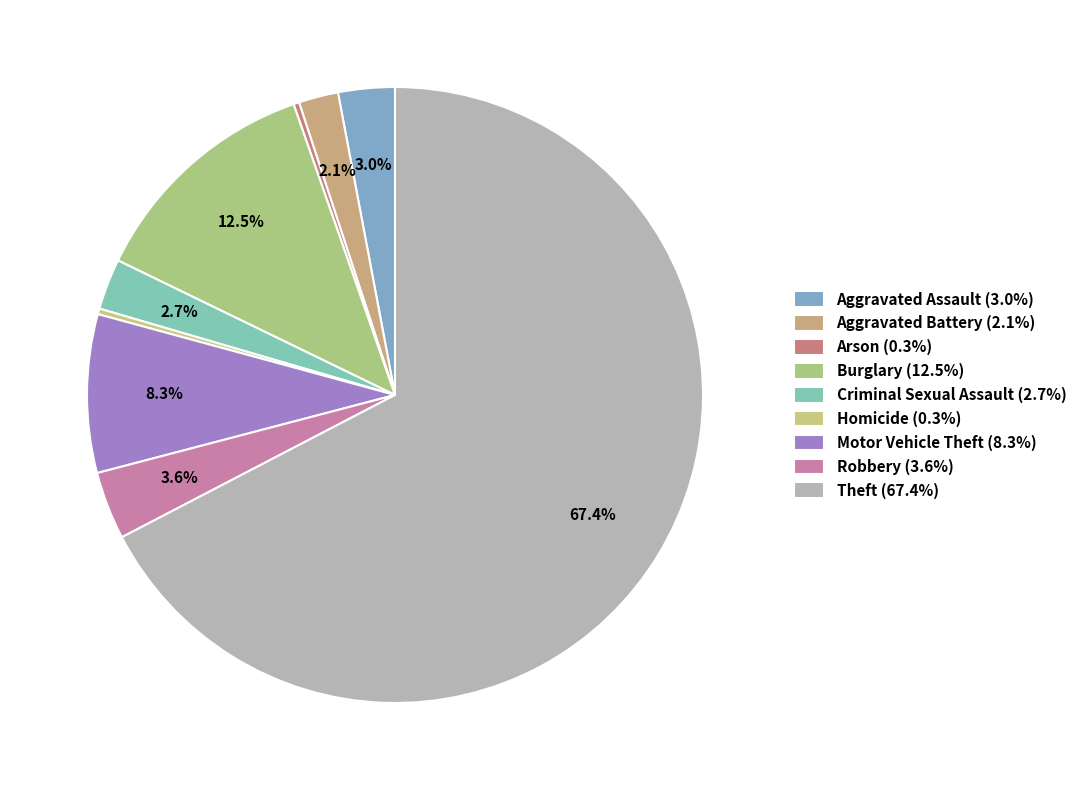

Which category has the smallest portion of the pie?

Arson